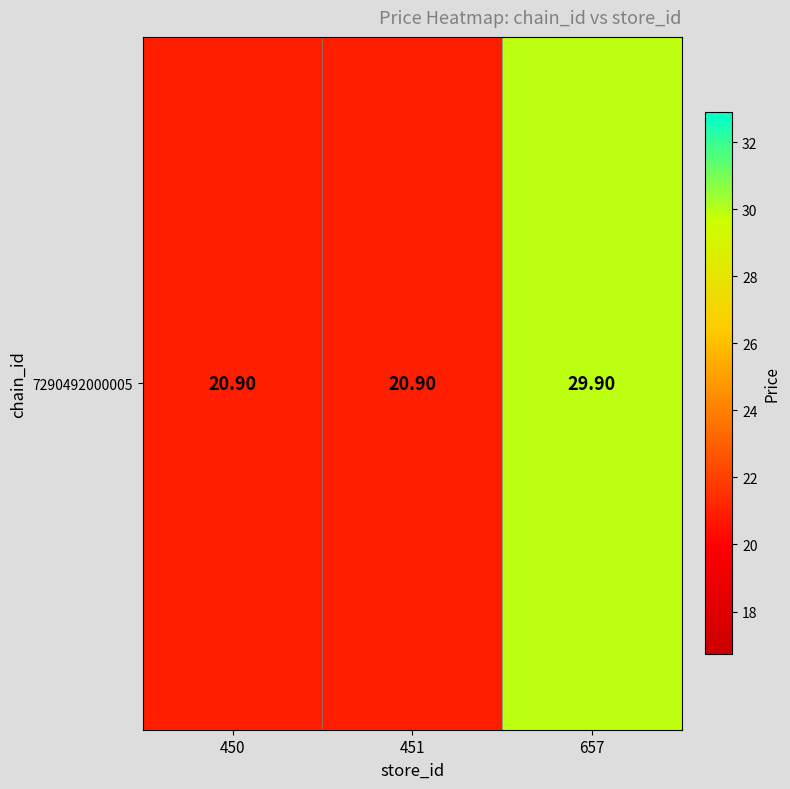

Is it true that the value at 451 is 35.1?

False